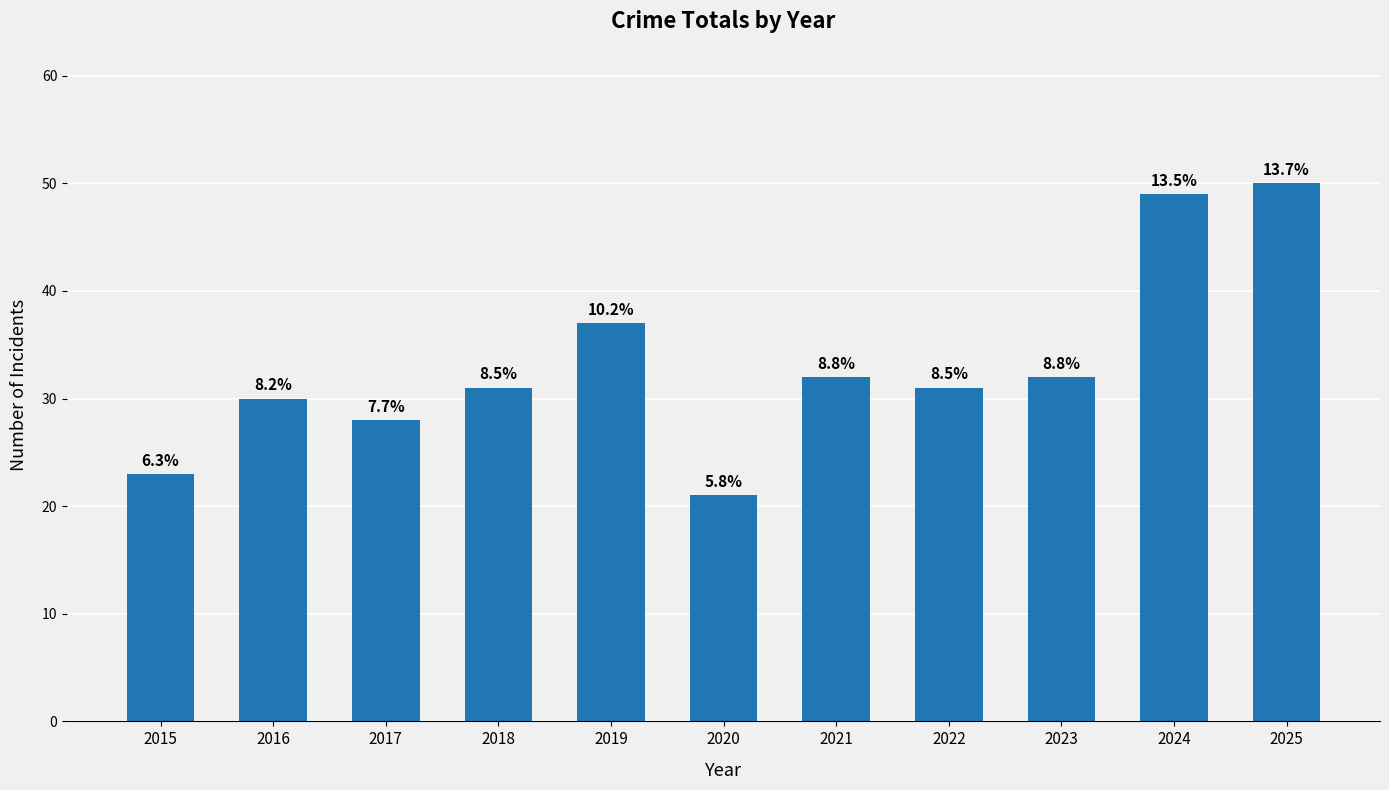

What is the value of the 11th bar from the left?

50